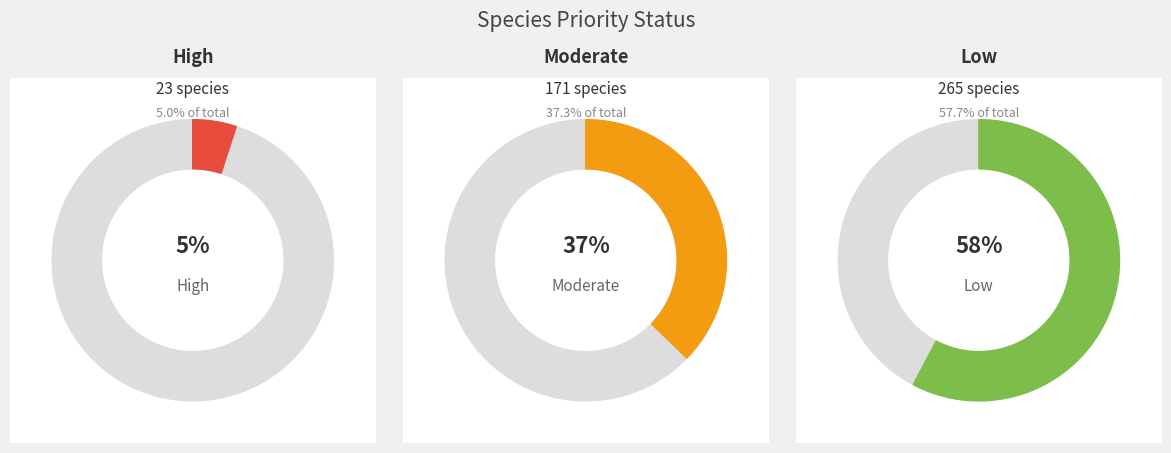

Which slice represents more than half of the pie?

Low